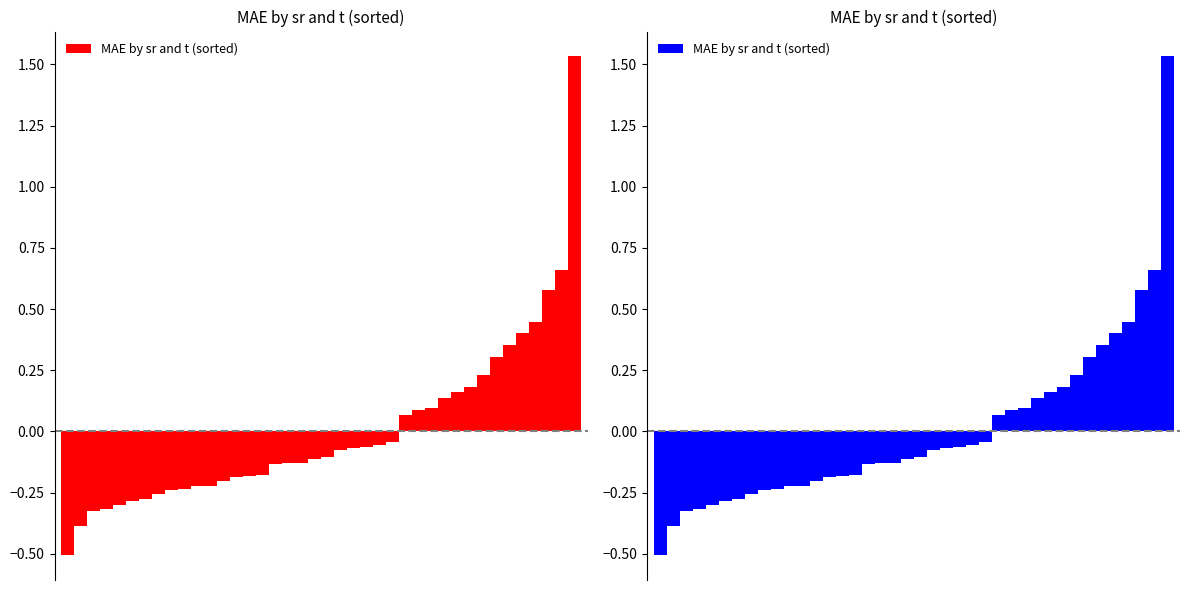

How many positive values are there?

14